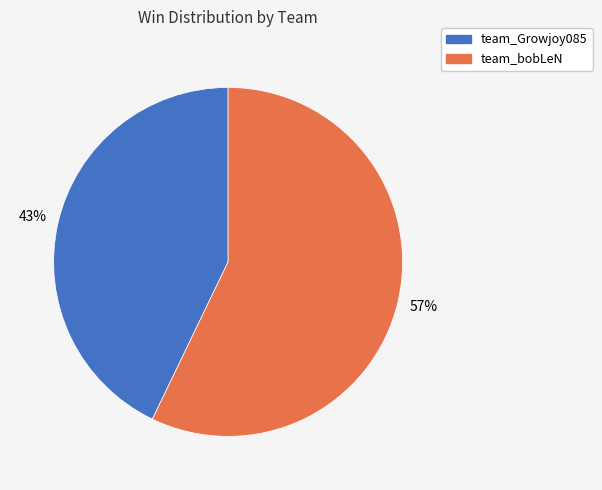

Rank the categories by value from highest to lowest.

team_bobLeN, team_Growjoy085